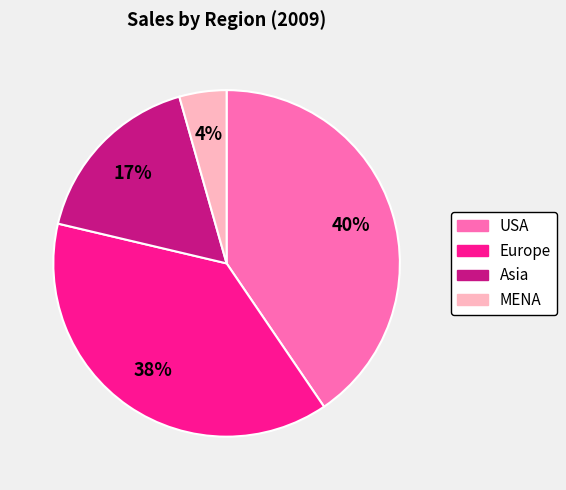

Which category has the biggest portion of the pie?

USA